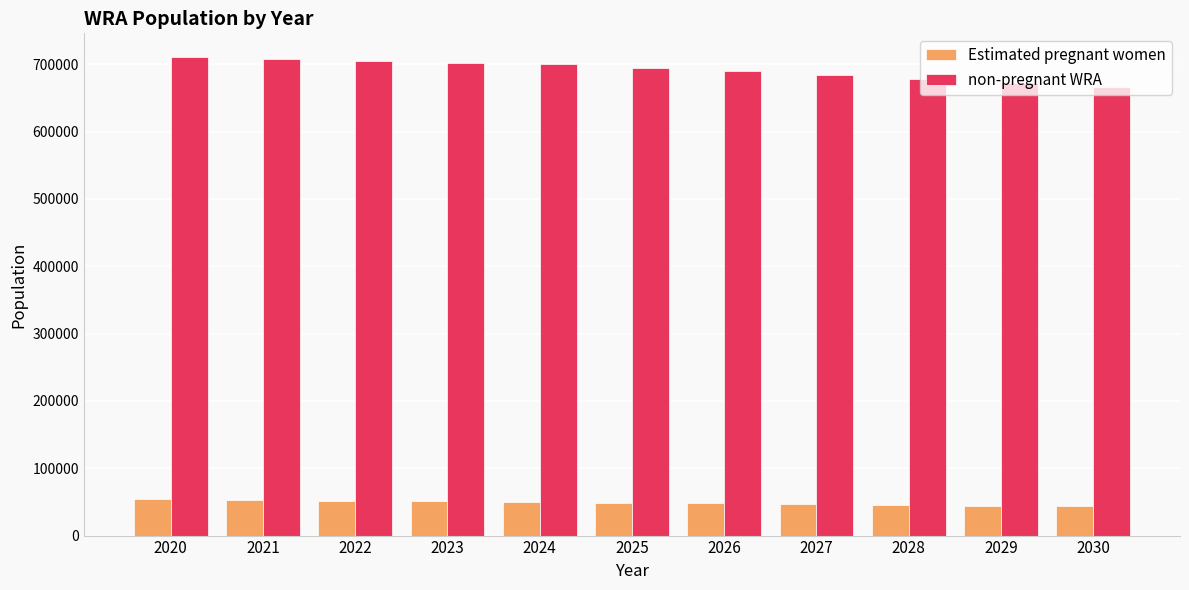

What is the difference between the highest and lowest values at 2024?

650521.8